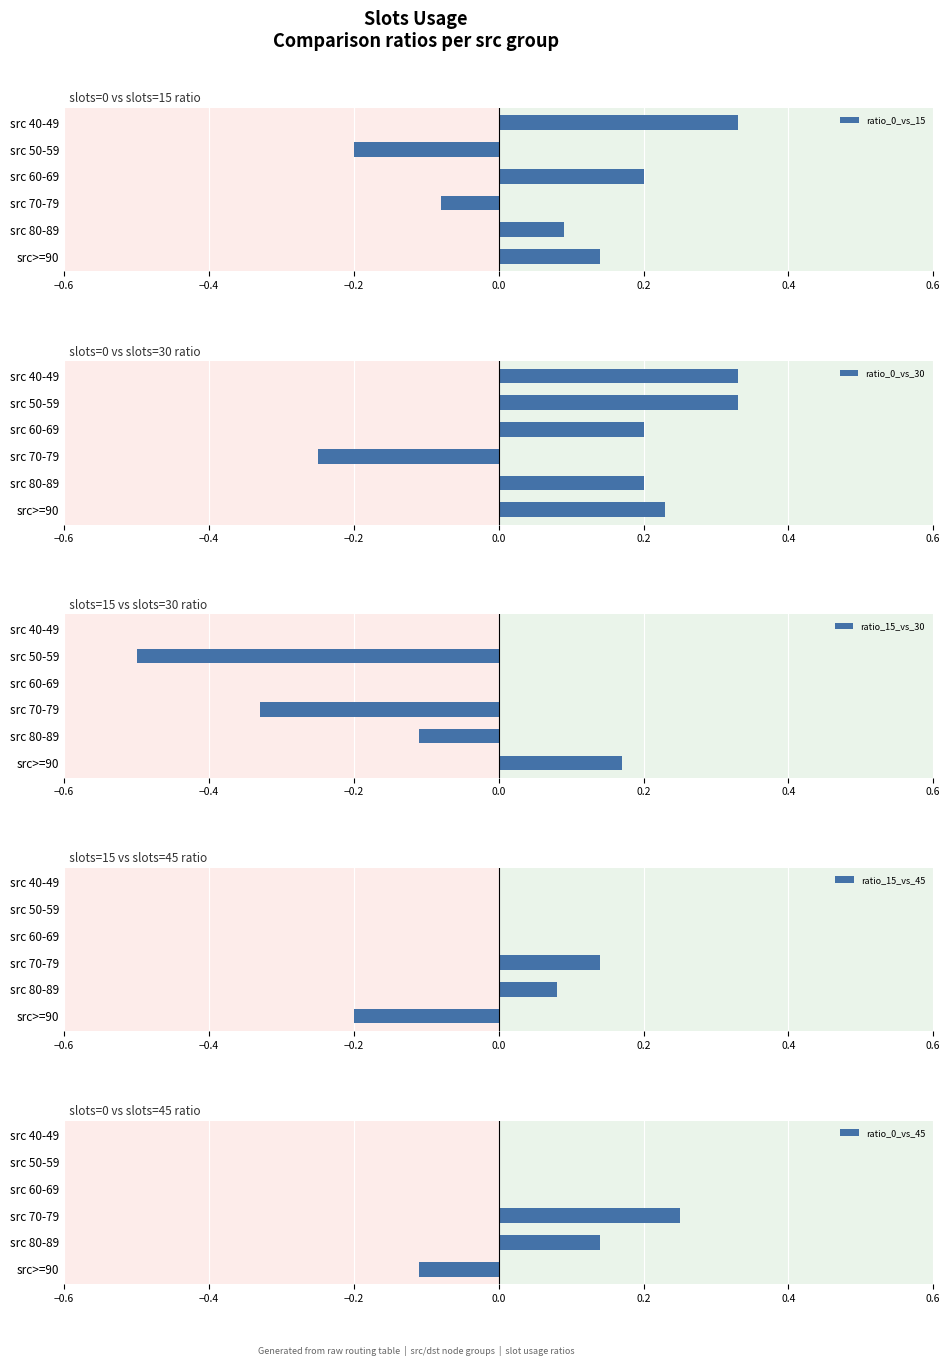

What is the lowest value of the ratio_15_vs_30 series?

-0.5